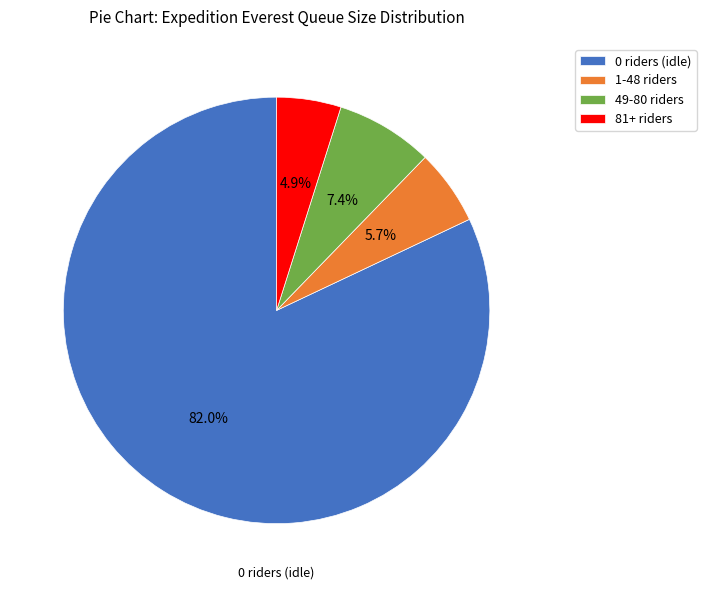

What is the largest slice in the pie chart?

0 riders (idle)